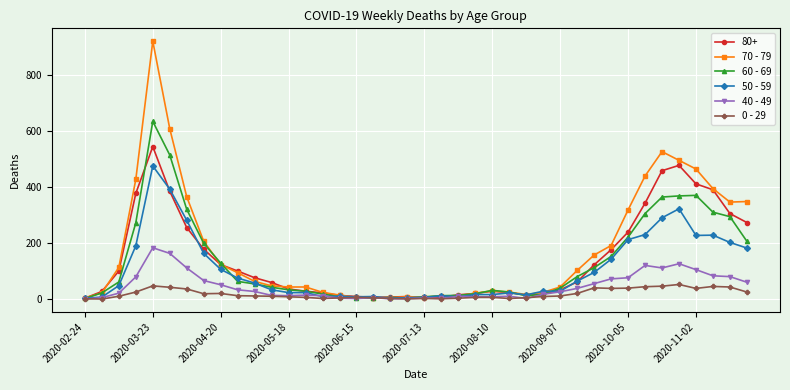

True or false: 0 - 29 has more than 1 points higher than both neighbors.

True